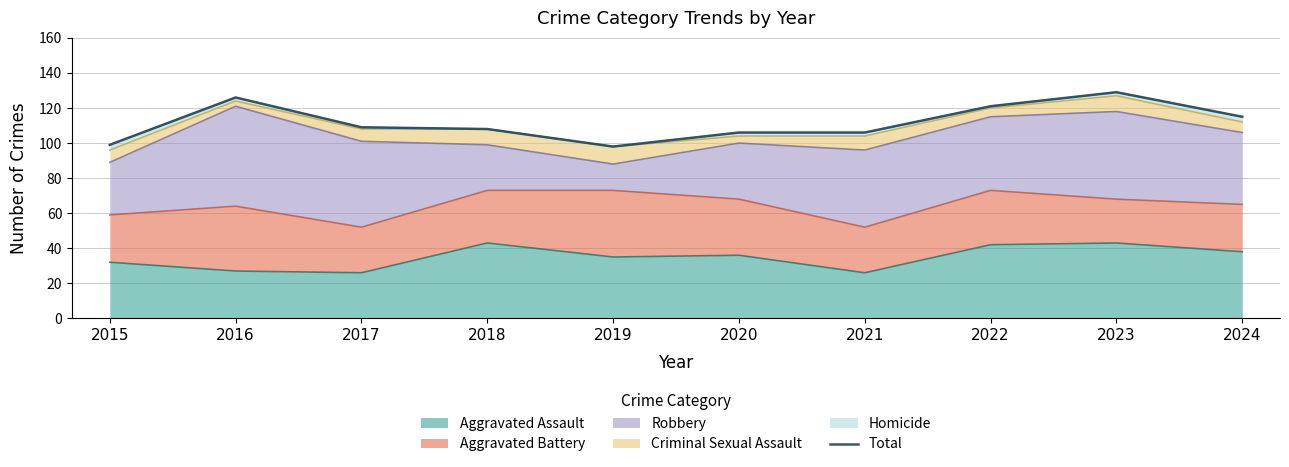

True or false: the data shows 109 at 2017.

True